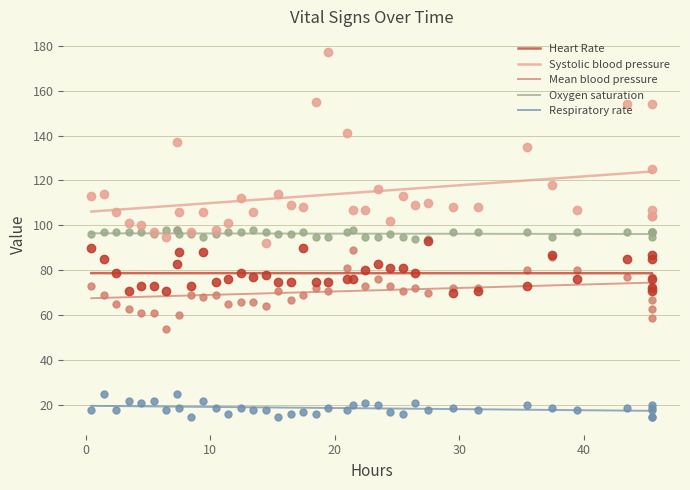

Which series contains the lowest Y value?

Respiratory rate